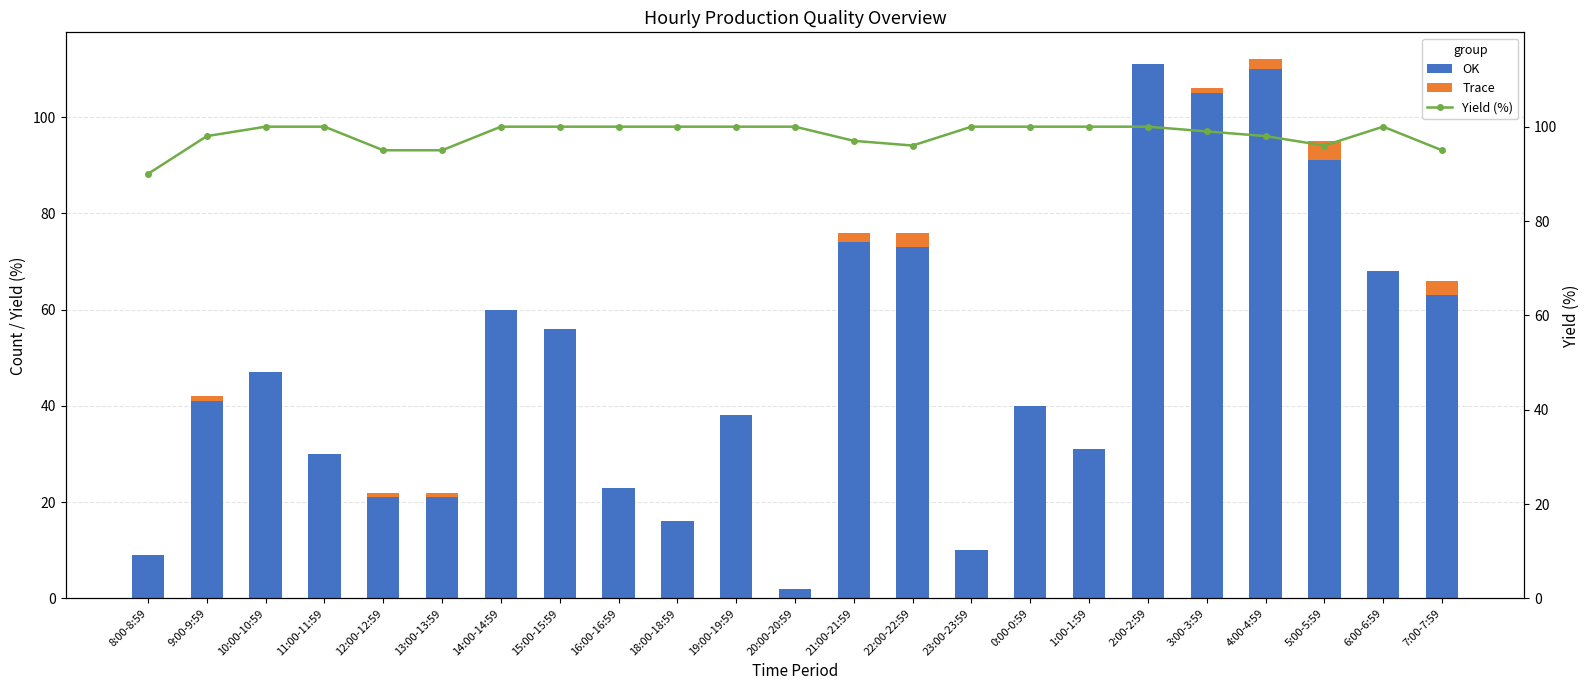

True or false: OK has a value of 121 at 22:00-22:59.

False